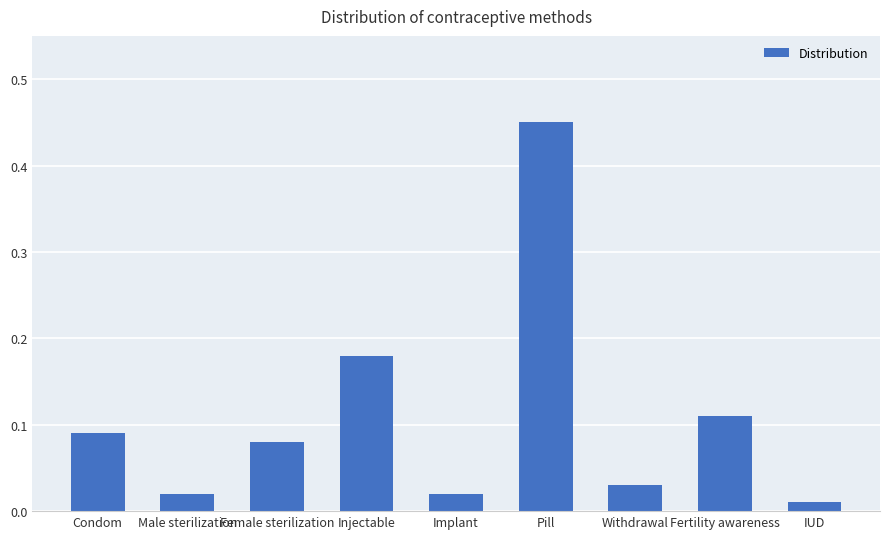

The chart shows a value of 0.2 at Condom. True or false?

False